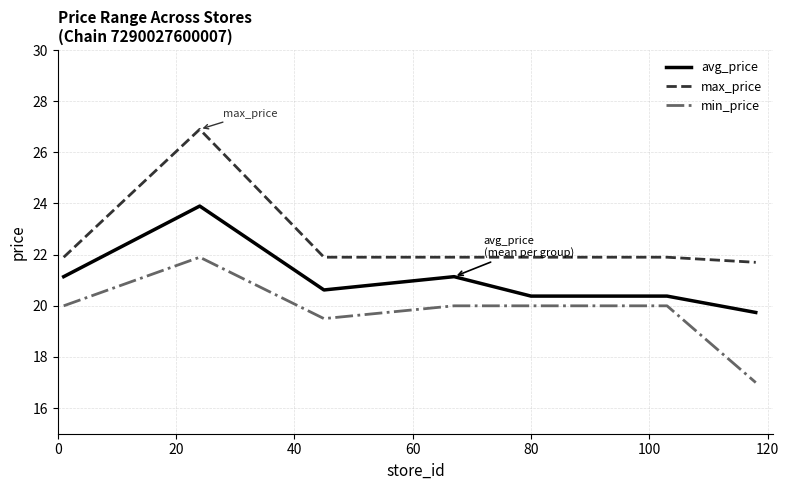

What is the greatest value displayed?

26.9